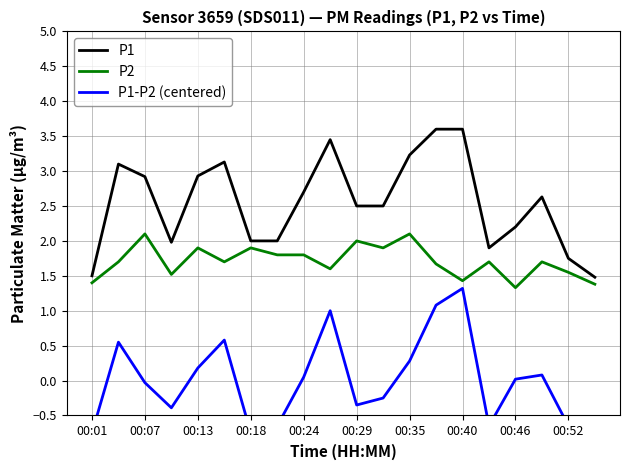

True or false: P2 has a value of 0.6 at 00:29.

False